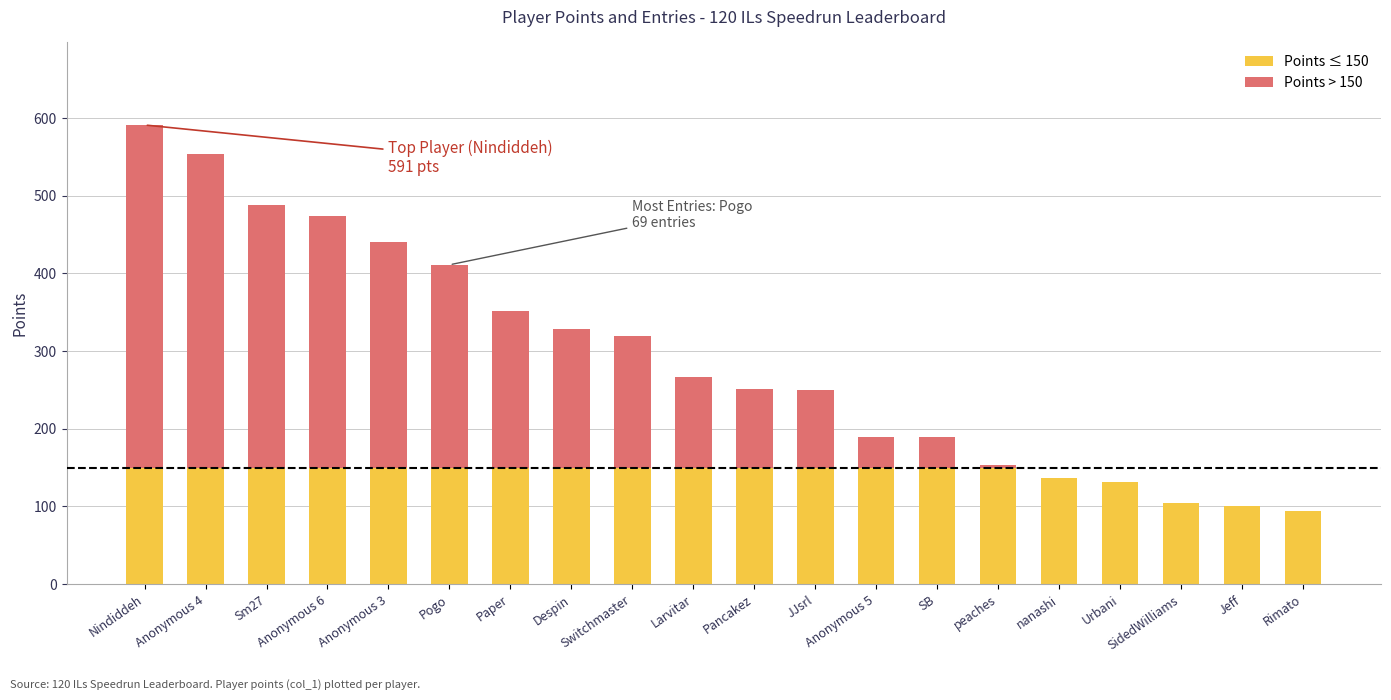

What value does the Points series have at Switchmaster?

319